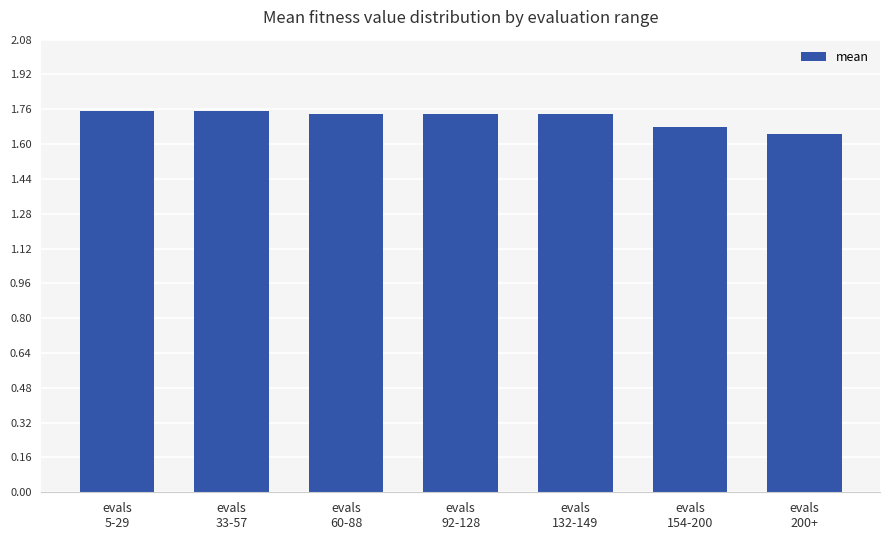

The chart shows a value of 1.2 at evals
5-29. True or false?

False